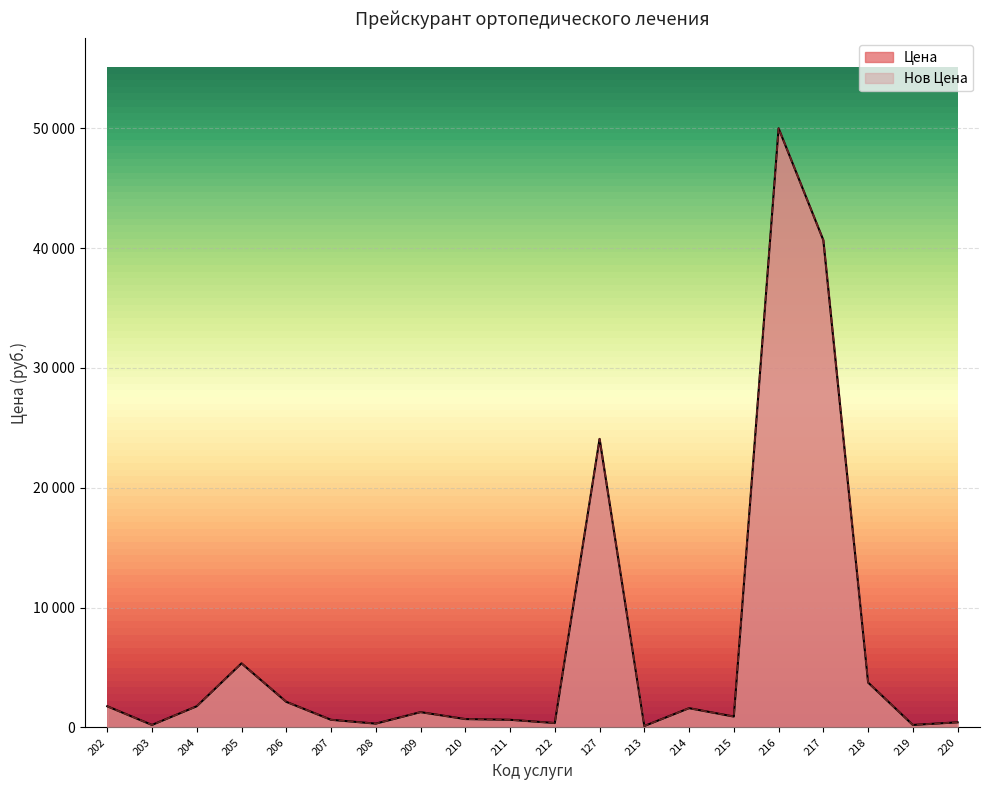

At which label is Цена closest to 25060?

127